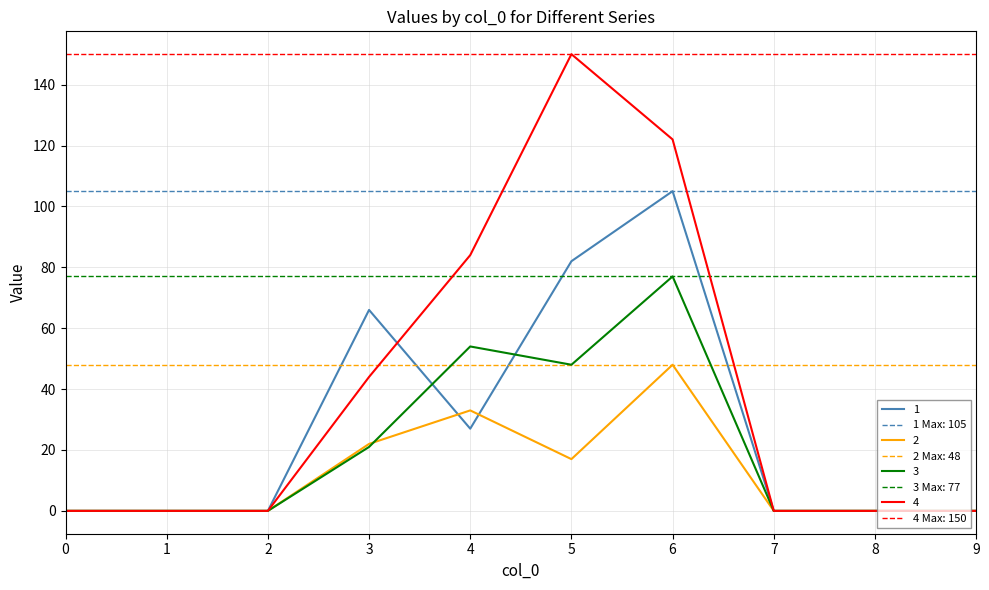

What is the total value across all series at 6?

352